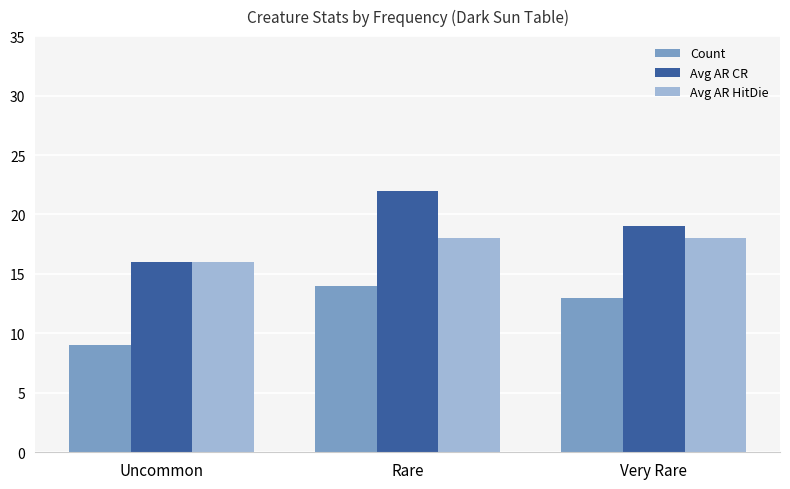

Read the Avg AR HitDie value at Rare.

18